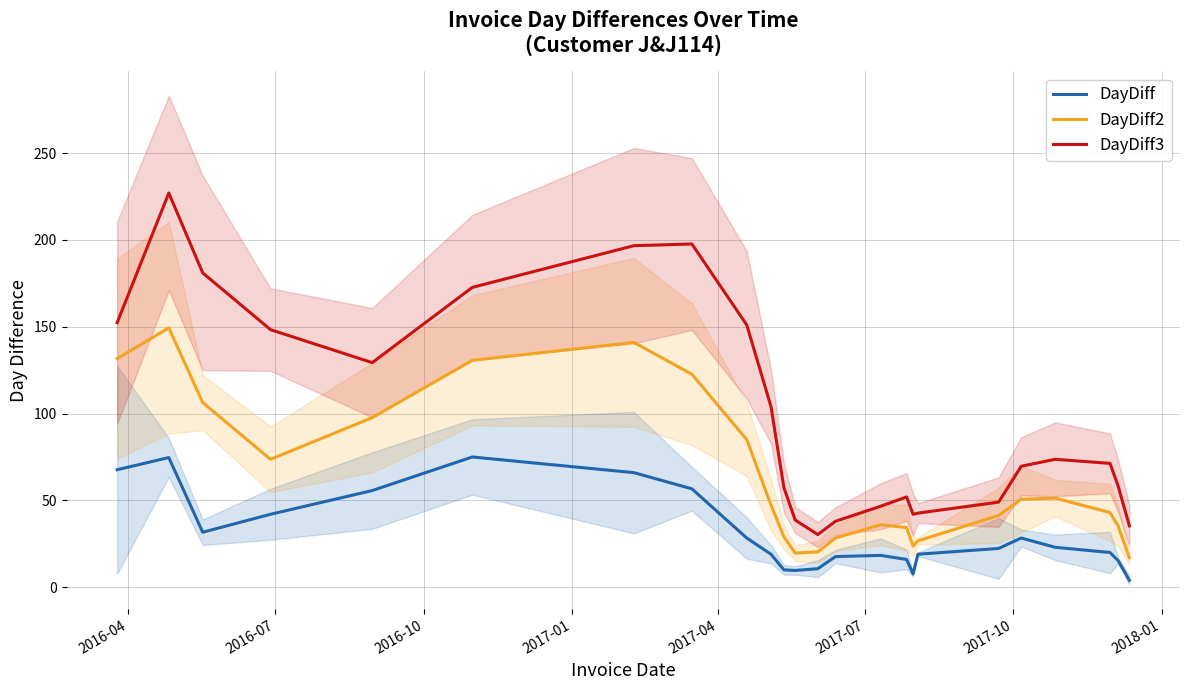

What is the highest value of the DayDiff3 series?

227.0